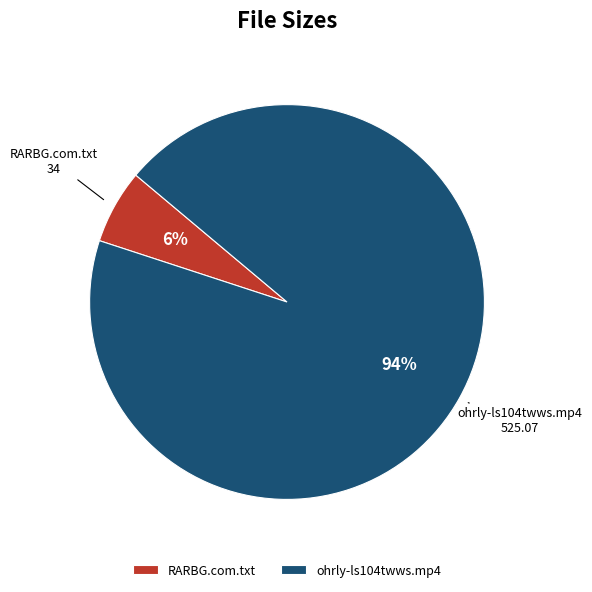

Between ohrly-ls104twws.mp4 and RARBG.com.txt, which is larger?

ohrly-ls104twws.mp4